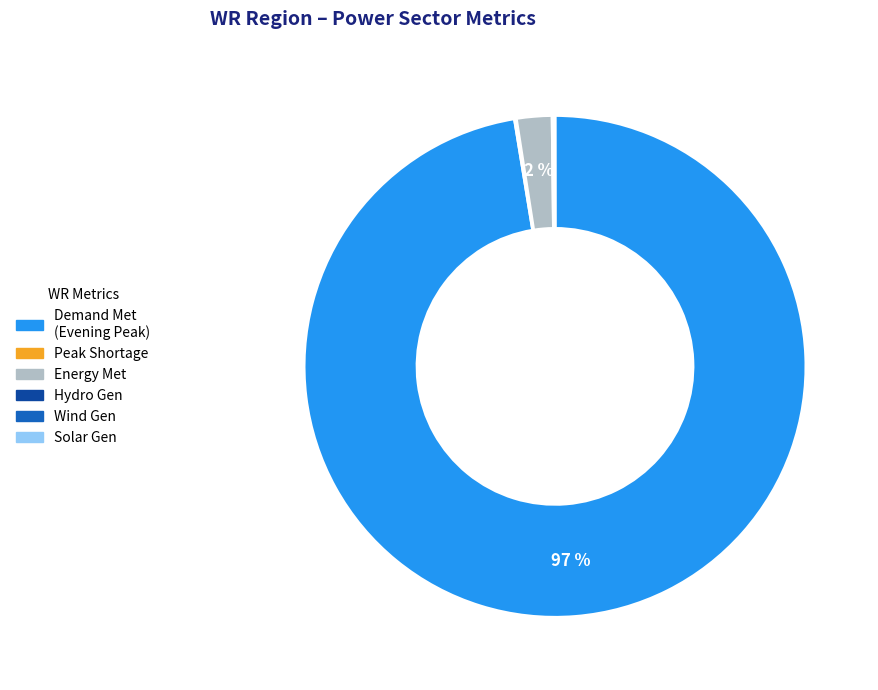

Is there any slice that represents more than half of the pie?

Yes